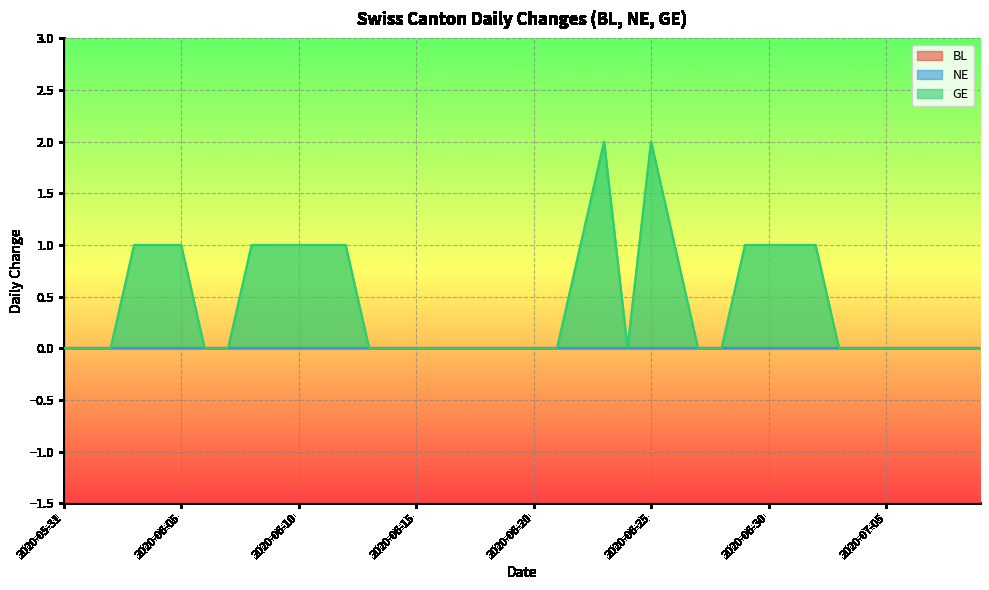

Which series has the largest total across all categories?

GE